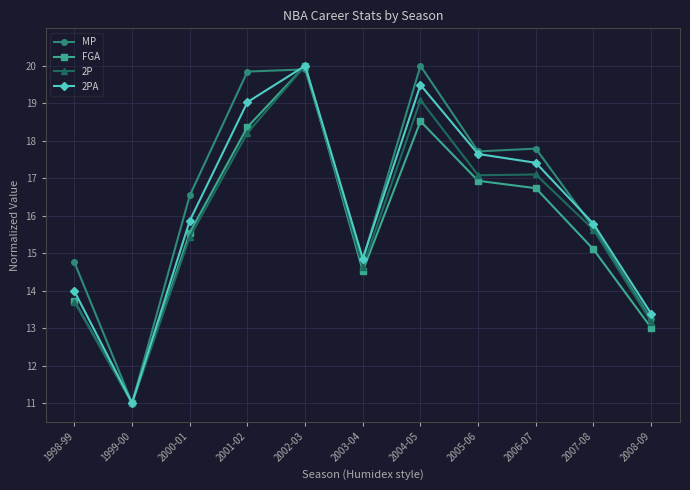

What is the value of the 2P point at the 9th from the left?

17.1